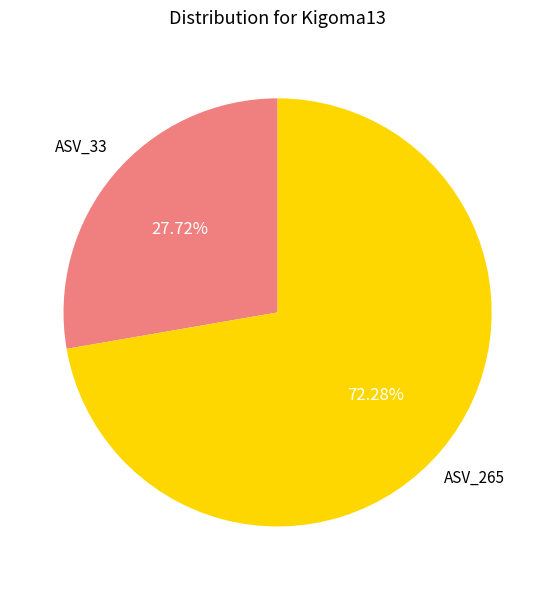

Is there a majority slice in this chart?

Yes